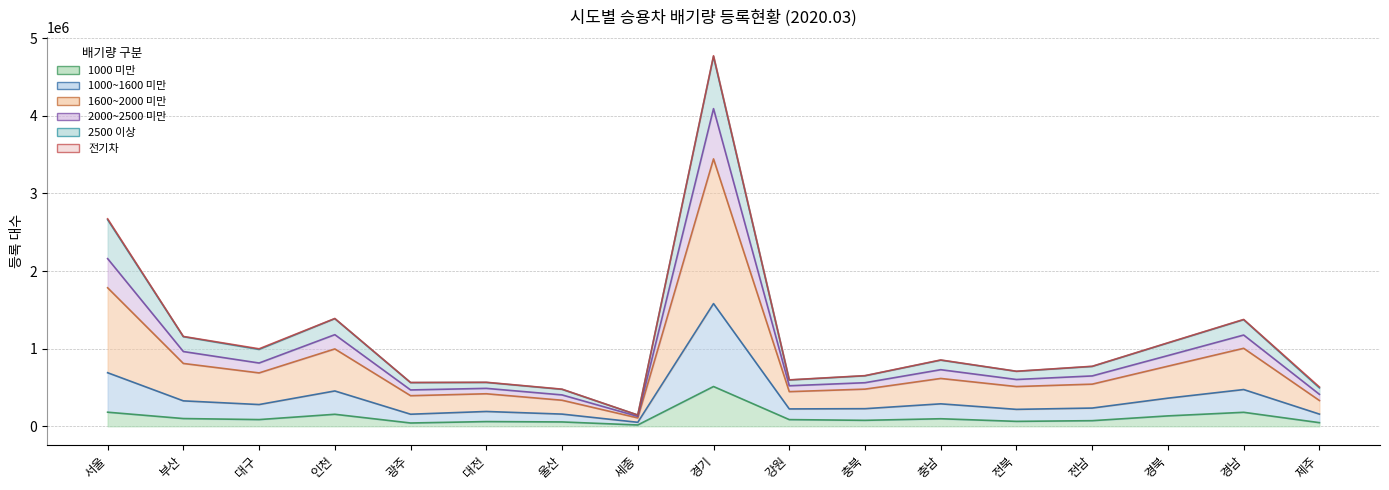

The 1000 미만 series shows 512571 at 경기. True or false?

True